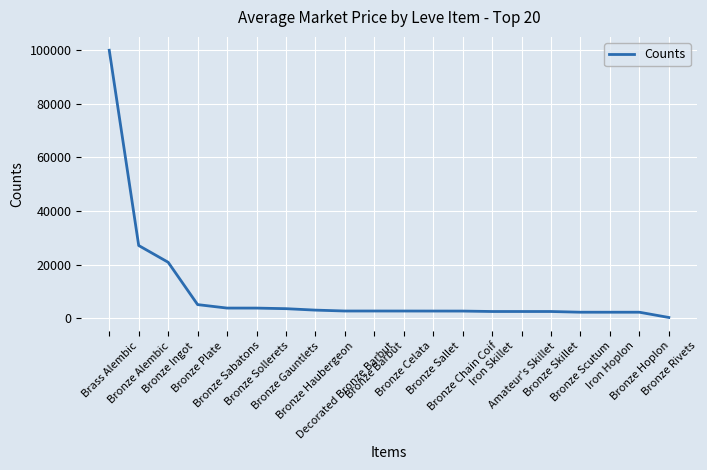

What is the difference between the maximum and minimum values?

99749.0